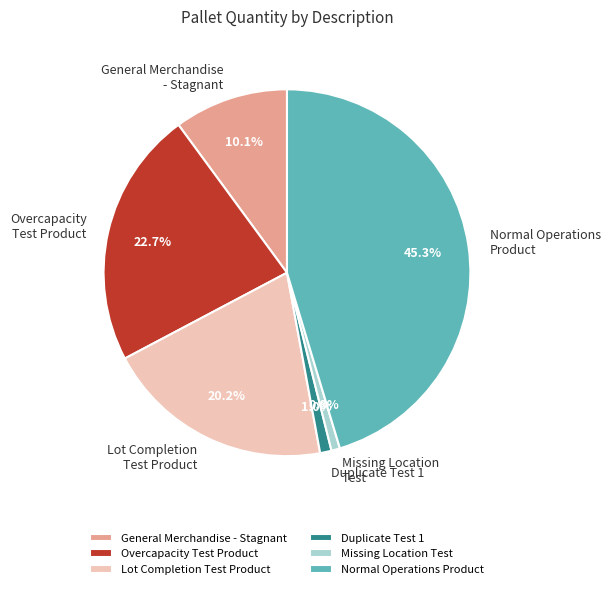

Which category has the biggest portion of the pie?

Normal Operations Product